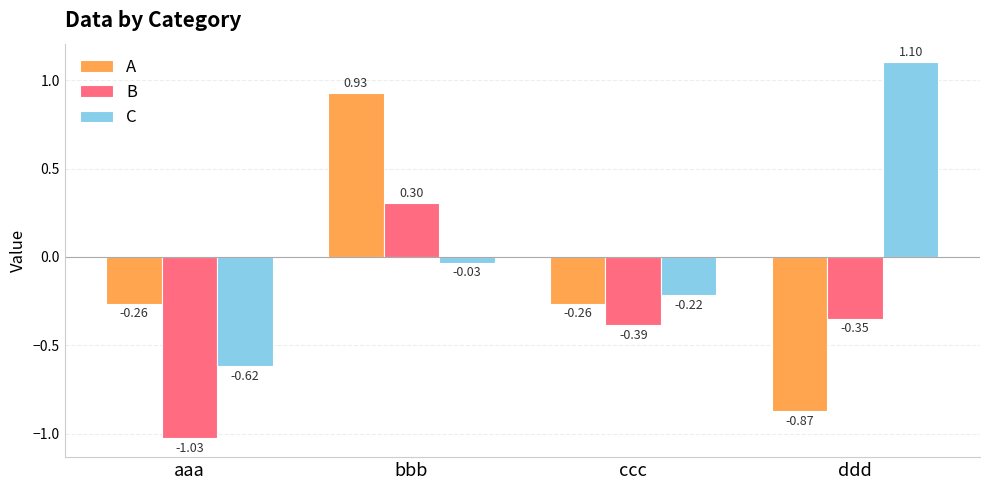

What is the difference between the A values at aaa and ddd?

0.6